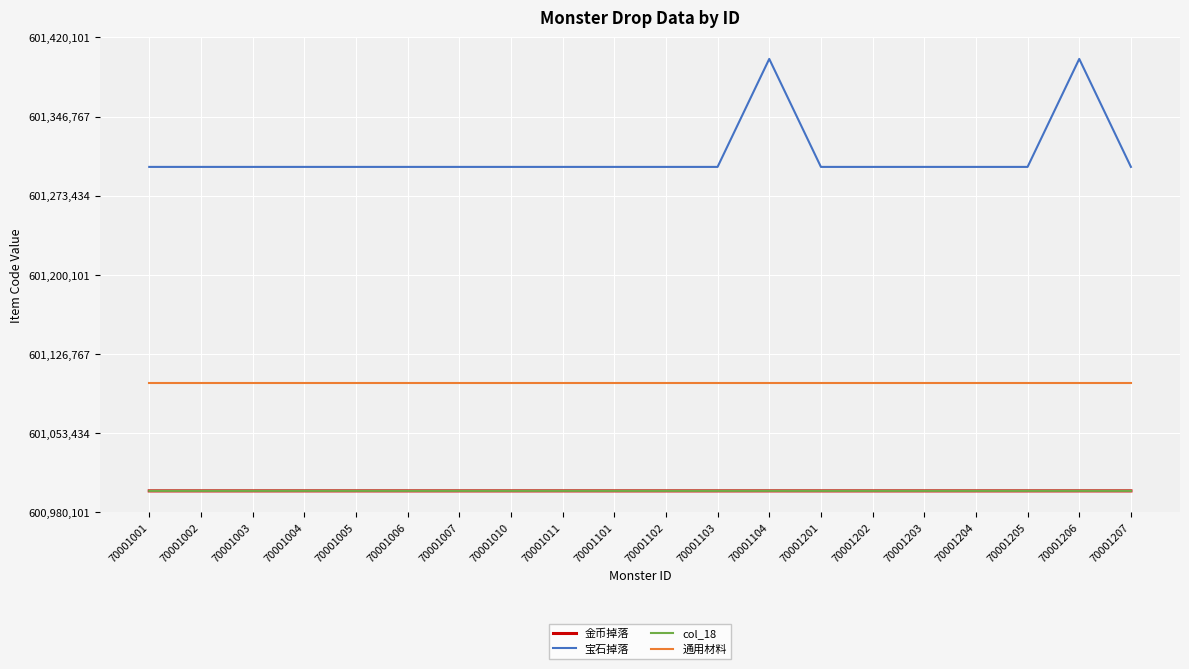

Where is 金币掉落 nearest to the value 601000106?

70001001